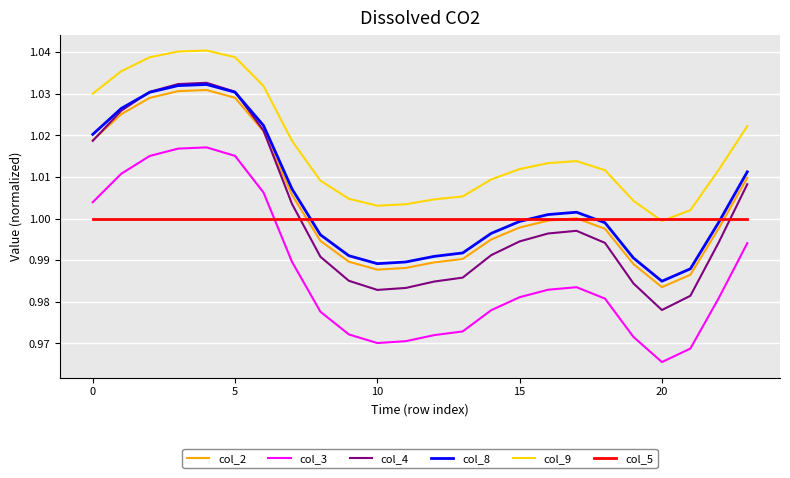

At how many categories does at least one series exceed 0?

24